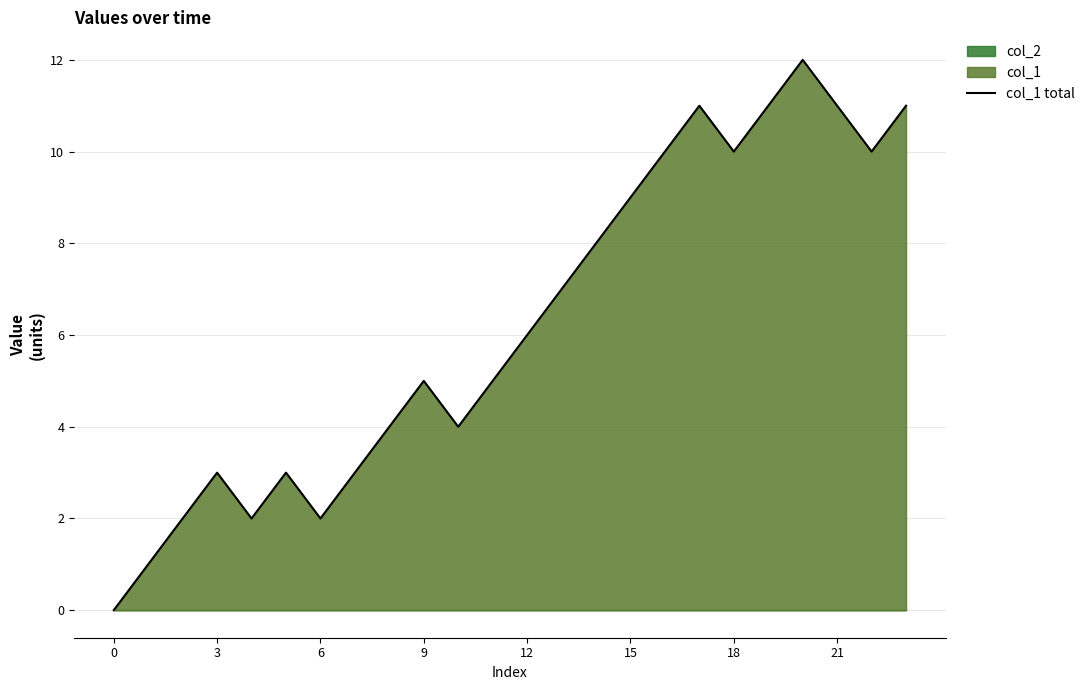

What is the ratio of the value at 15 to the value at 16?

0.9